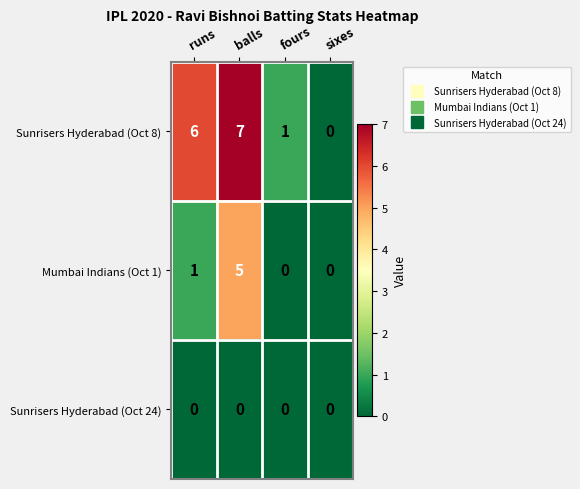

What is the difference between the maximum and minimum values in the Mumbai Indians (Oct 1) series?

5